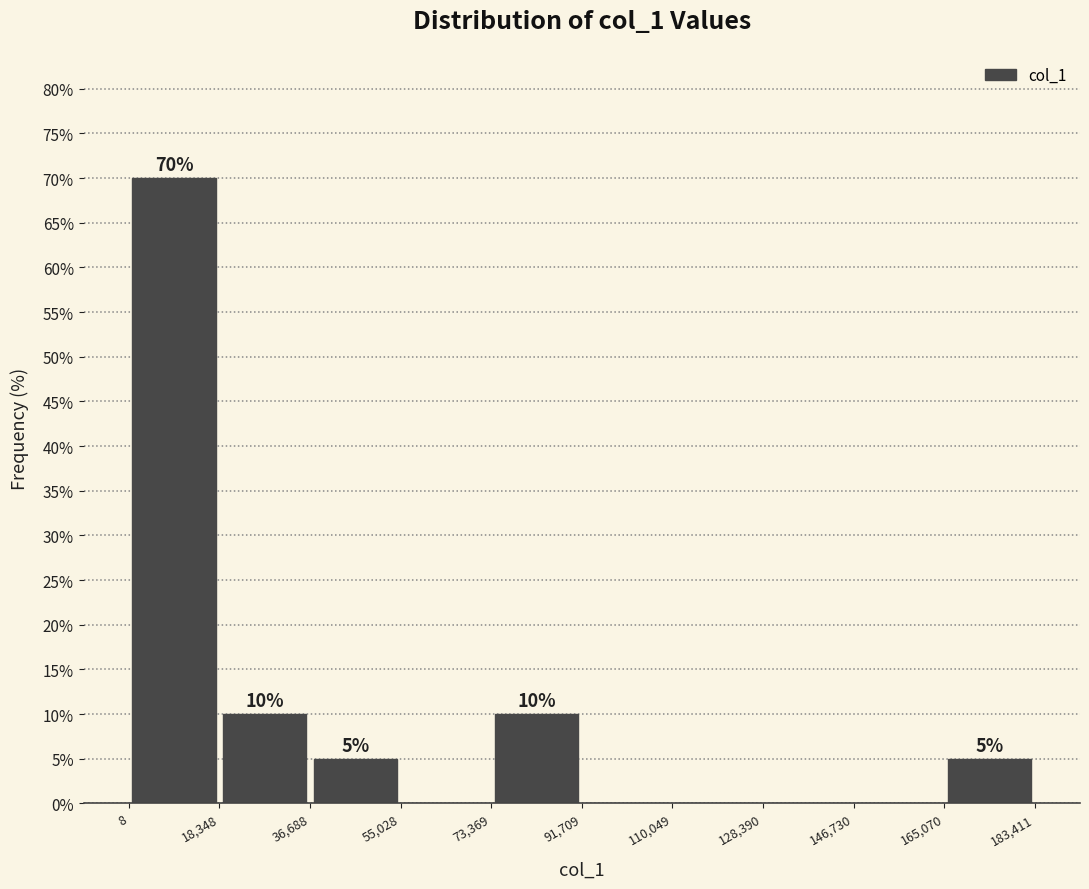

Over which range of the x-axis is the bar tallest?

8 to 18,348